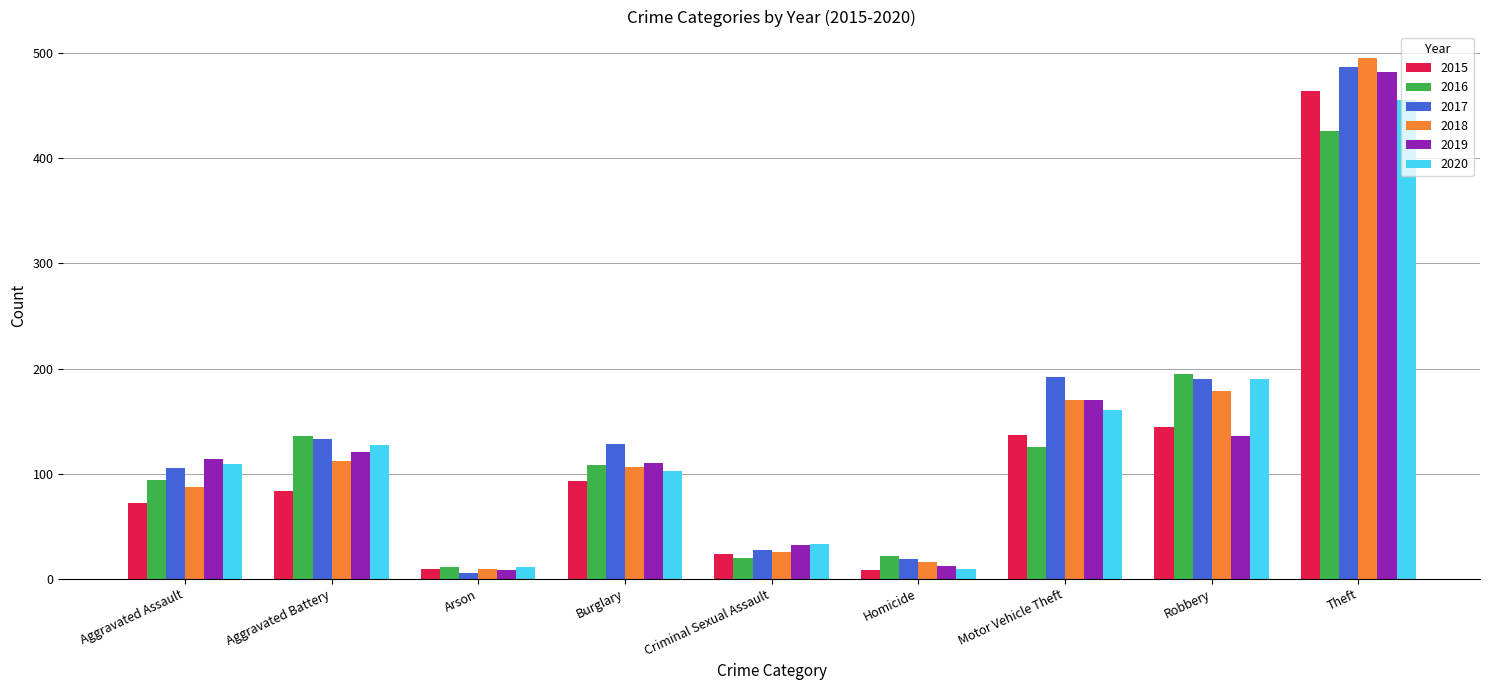

Which category has the highest value across all series?

Theft